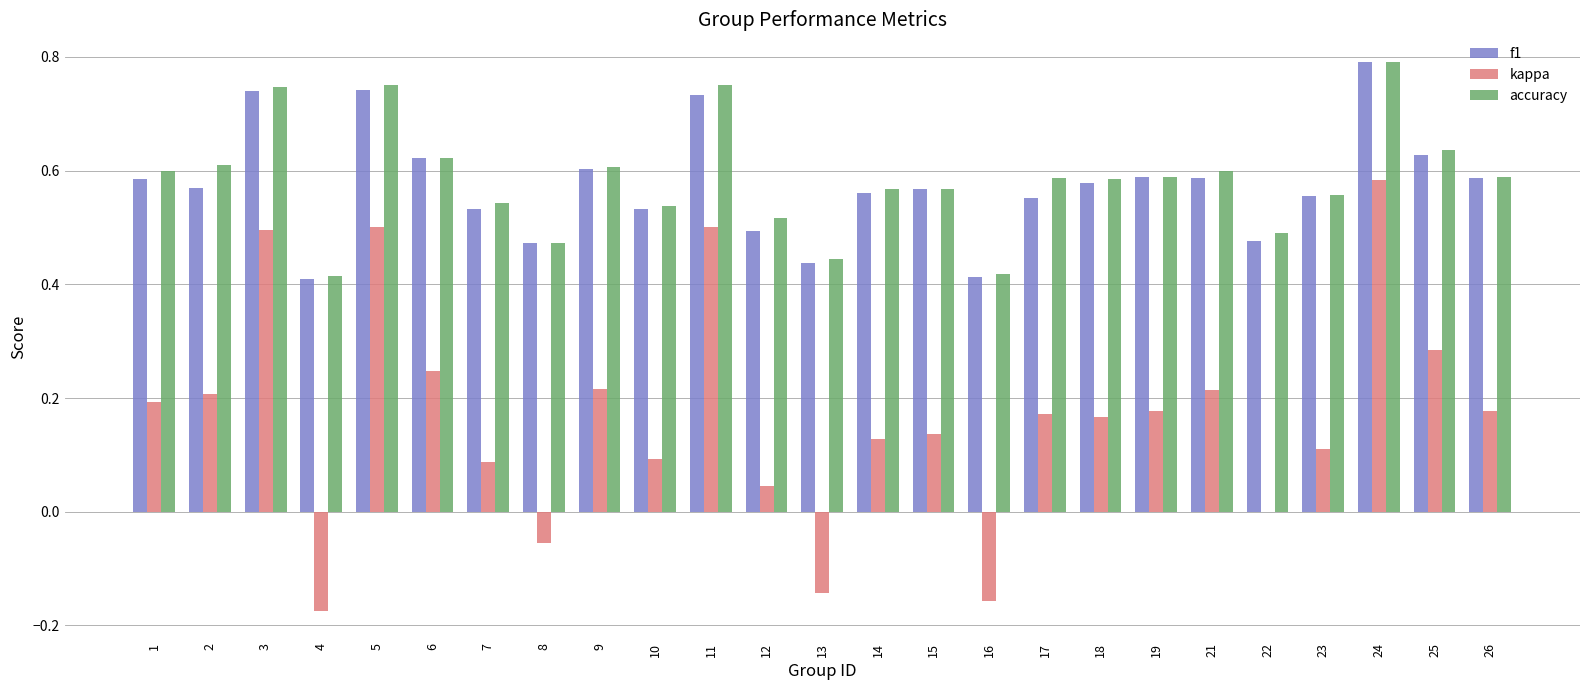

Is it true that kappa equals 0.5 at 11?

True